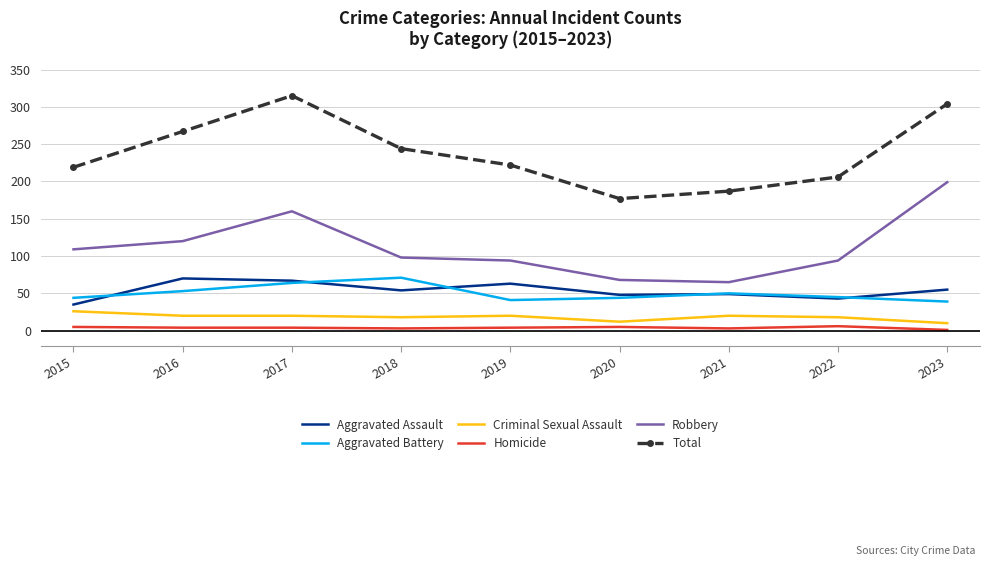

Is the value of Total at 2022 greater than the value of Robbery at 2022?

Yes